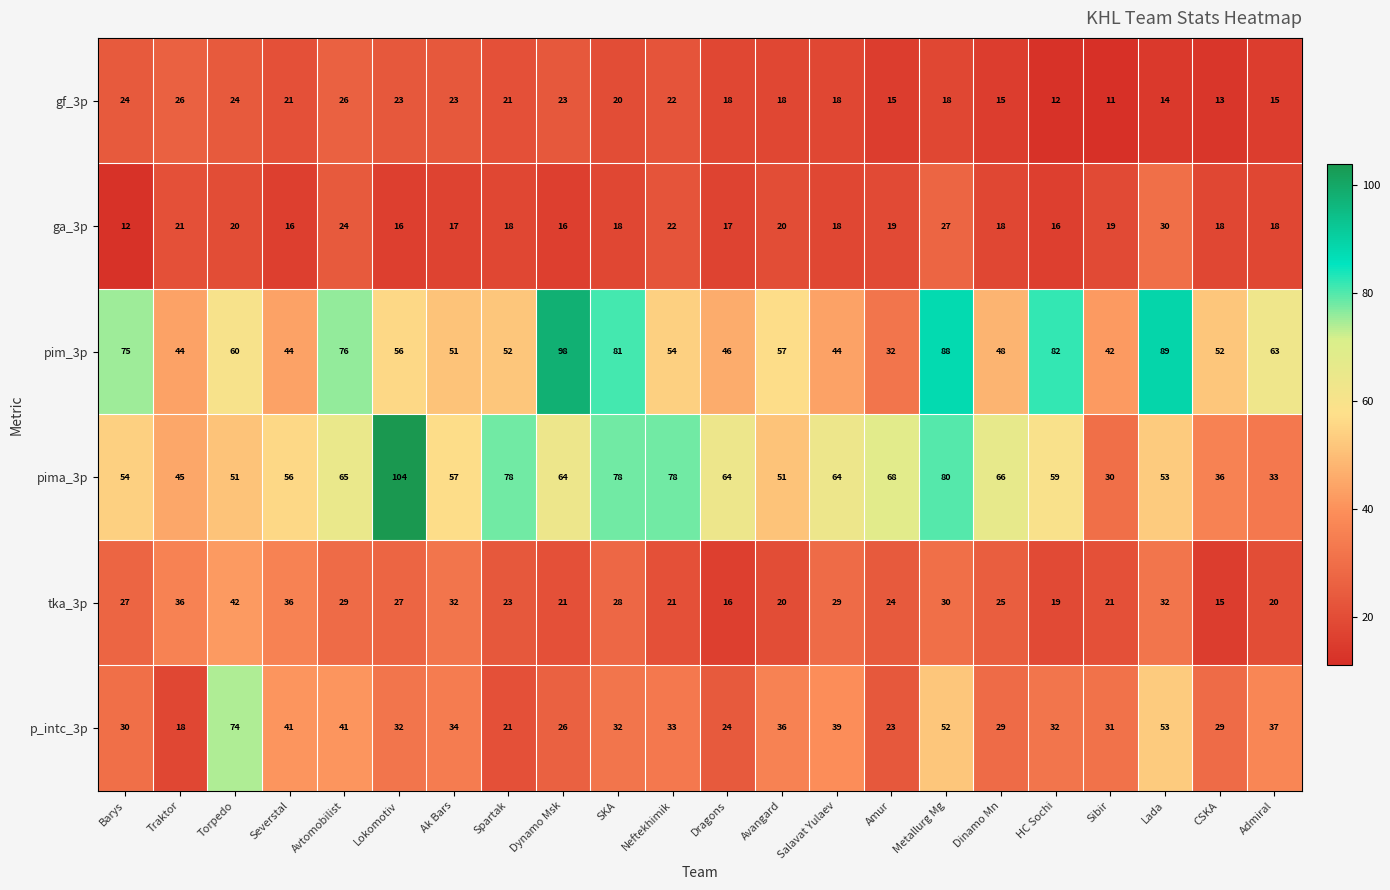

How many data points does each series have?

22